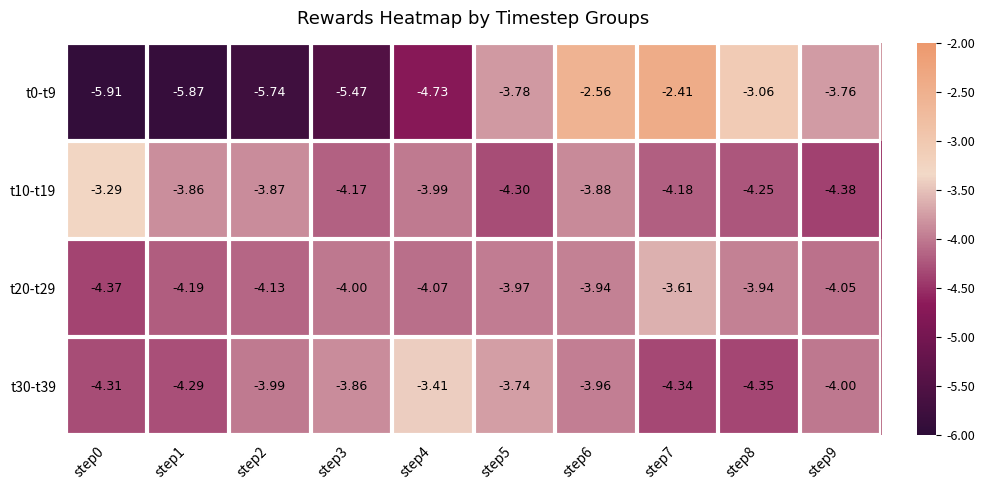

Is the value of t30-t39 at step1 greater than the value of t0-t9 at step6?

No